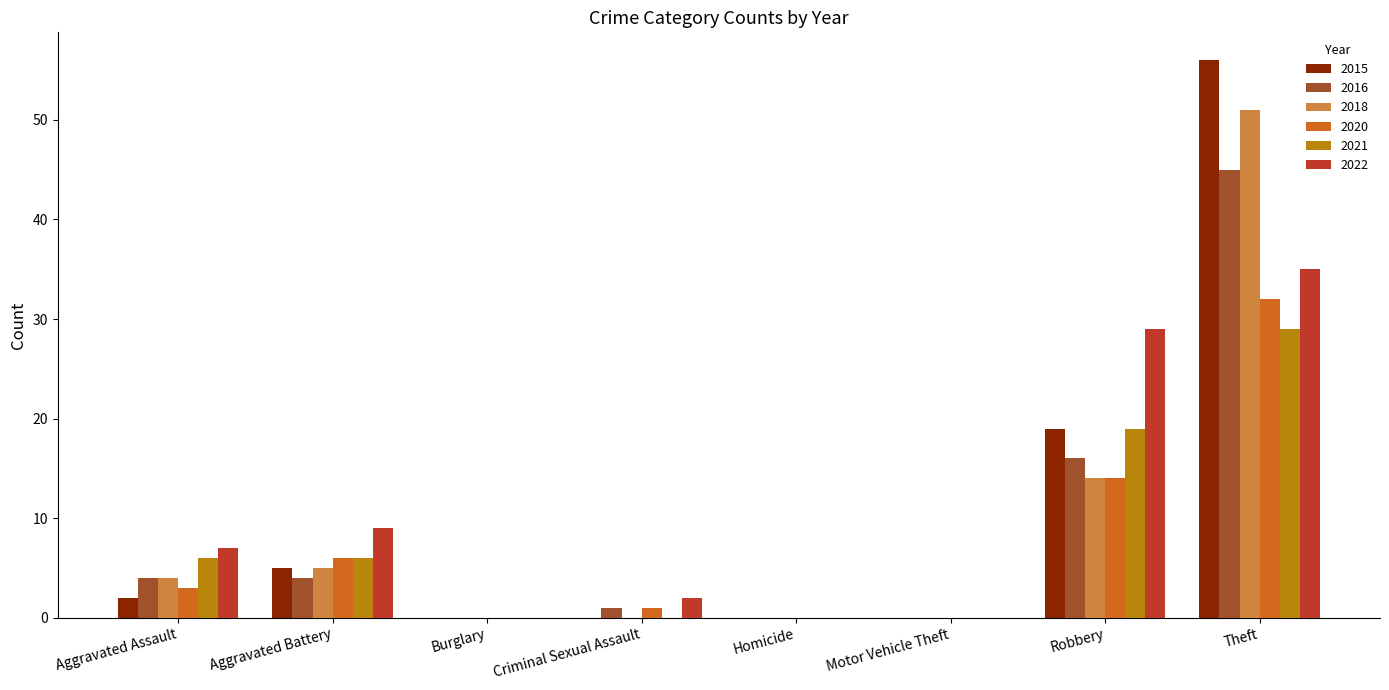

At which category is the sum across all series the highest?

Theft